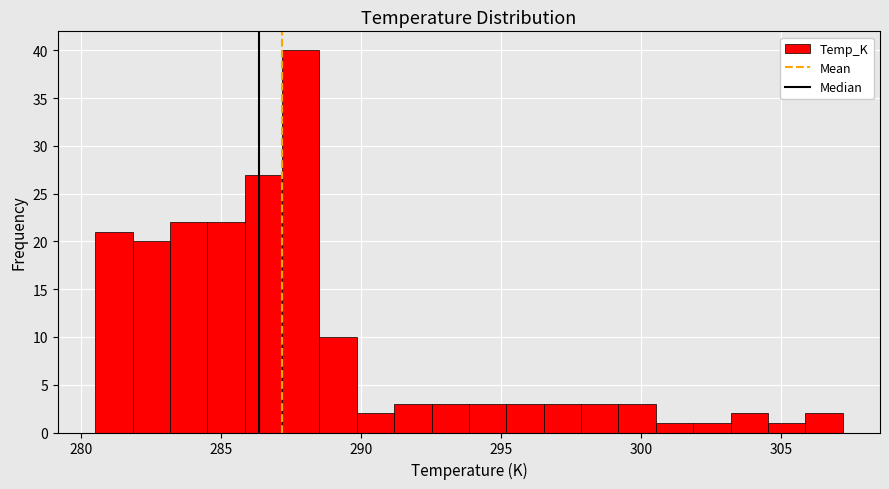

Around what value on the x-axis is the tallest bar? Give the approximate position of its centre, as read against the axis.

288.0